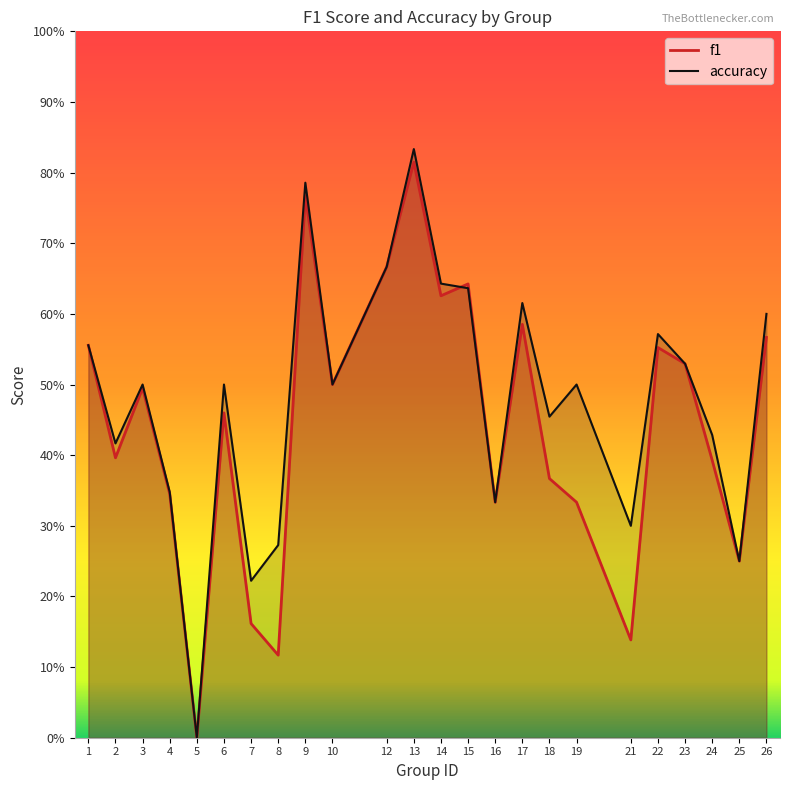

List the series in order of their peak value, lowest first.

f1, accuracy